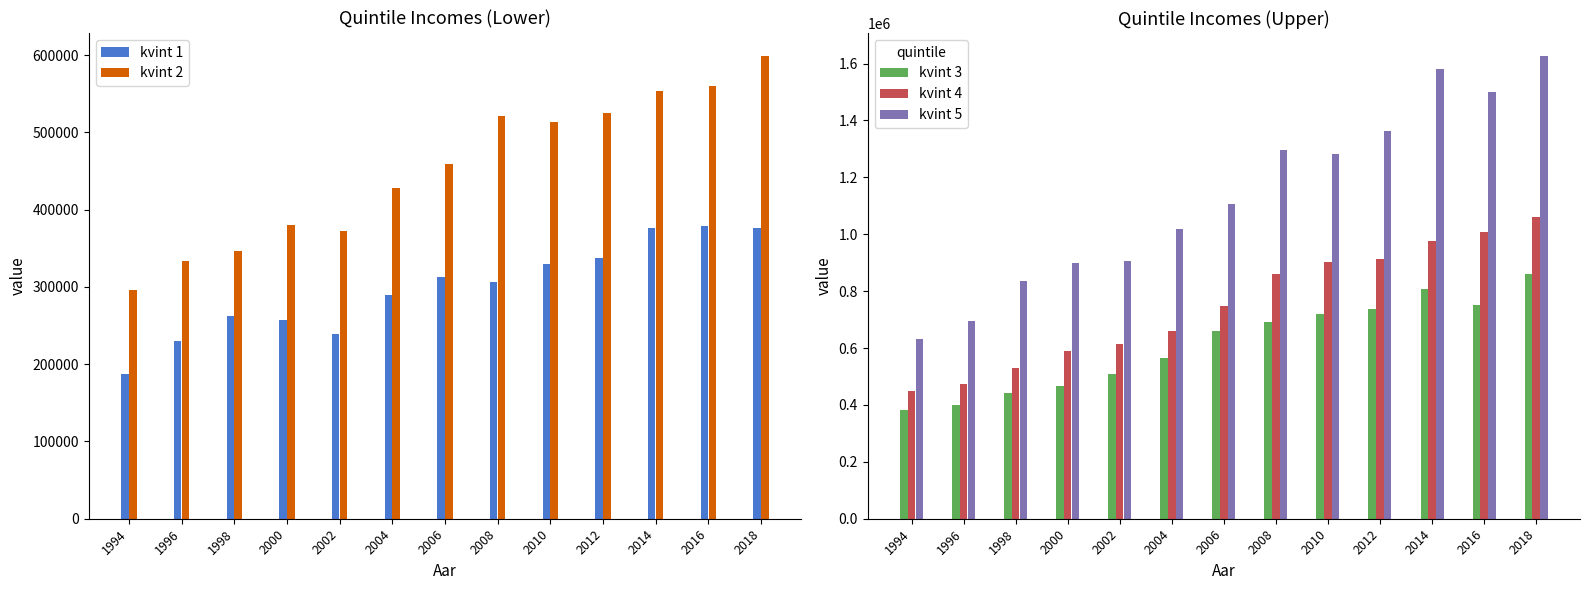

Which series has the largest range (max minus min)?

kvint 5